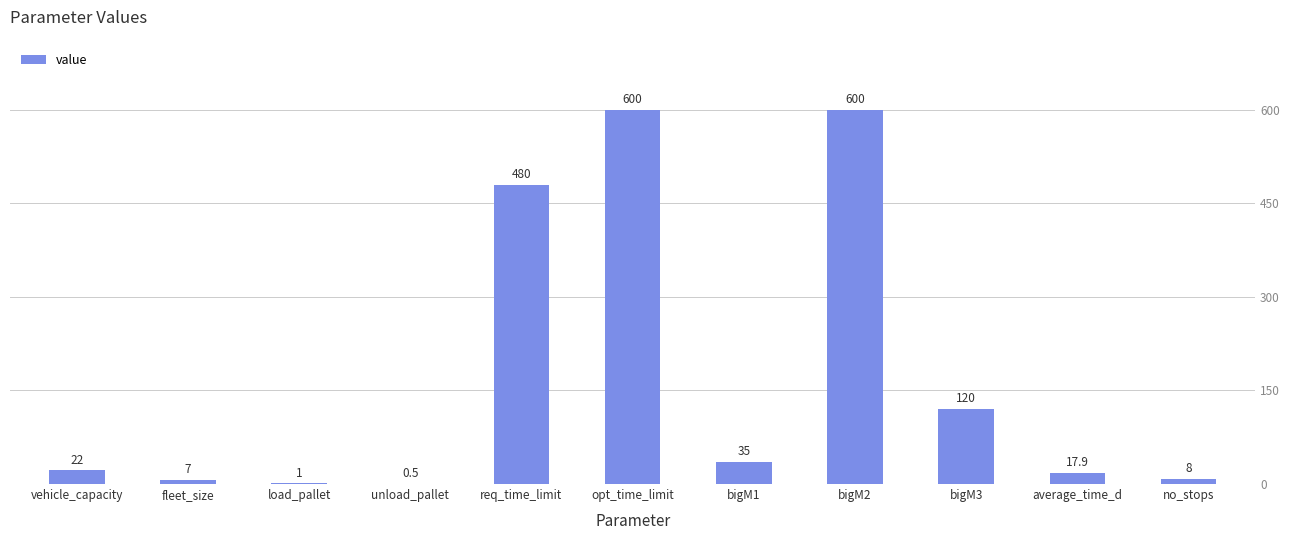

Between opt_time_limit and no_stops, which is larger?

opt_time_limit